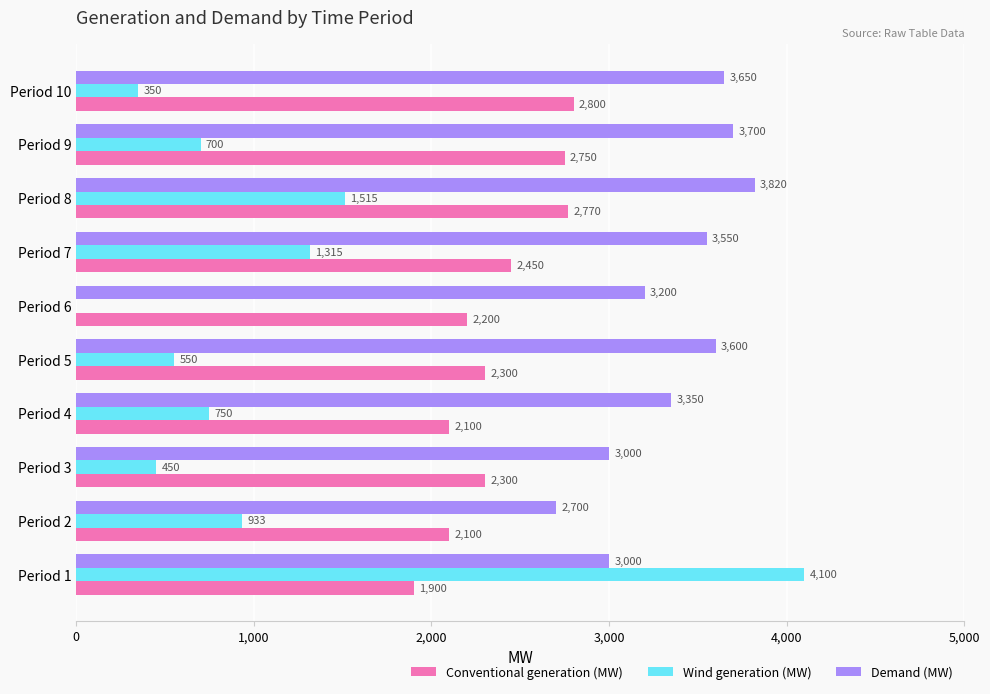

What are all the series names shown in the legend?

Conventional generation (MW), Wind generation (MW), Demand (MW)